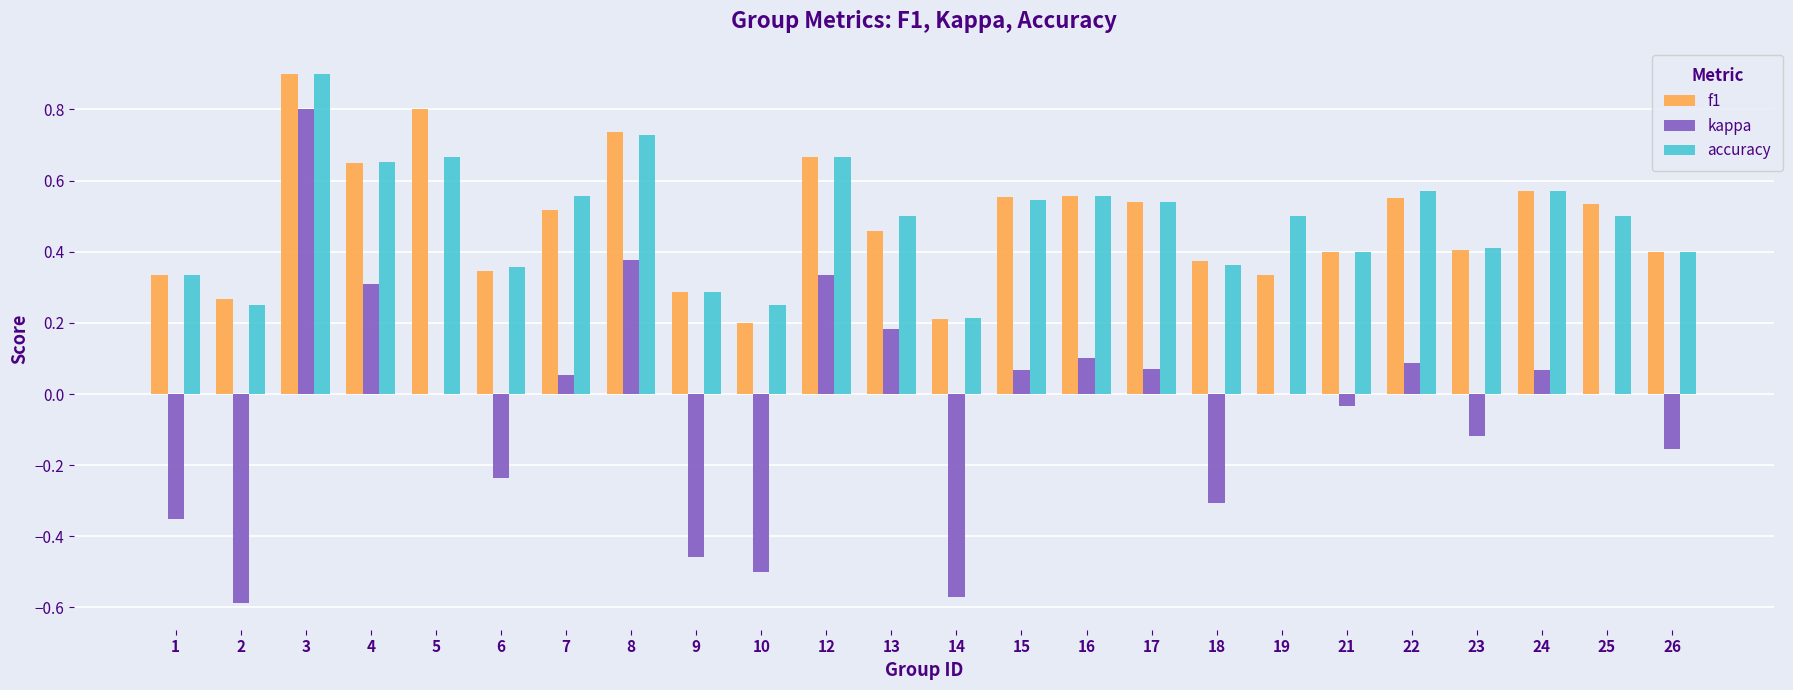

Where is accuracy nearest to the value 0?

14